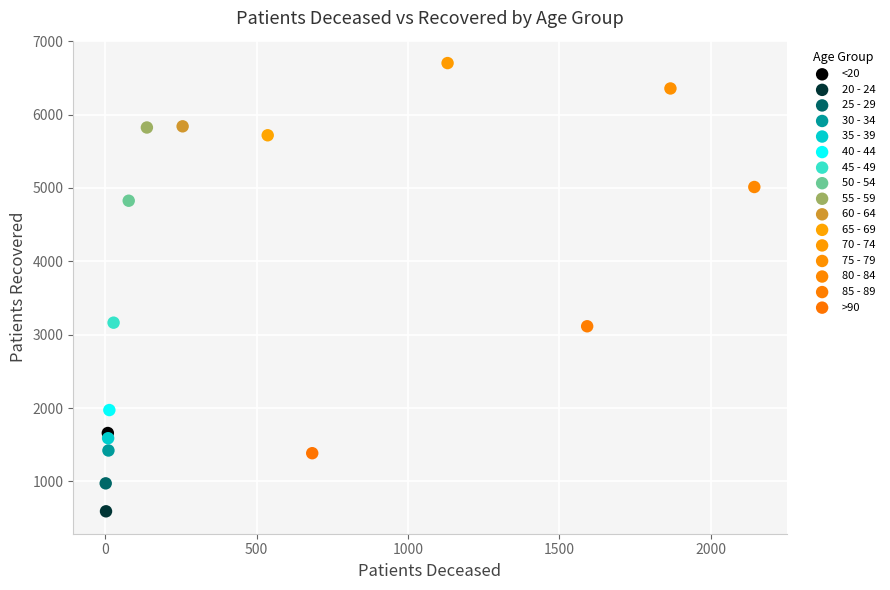

Which series reaches the minimum Y coordinate?

20 - 24